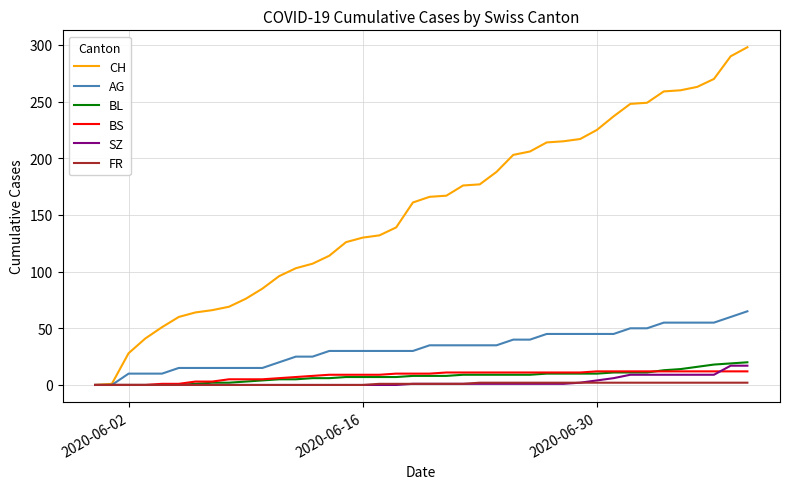

Which series has the widest spread of values?

CH